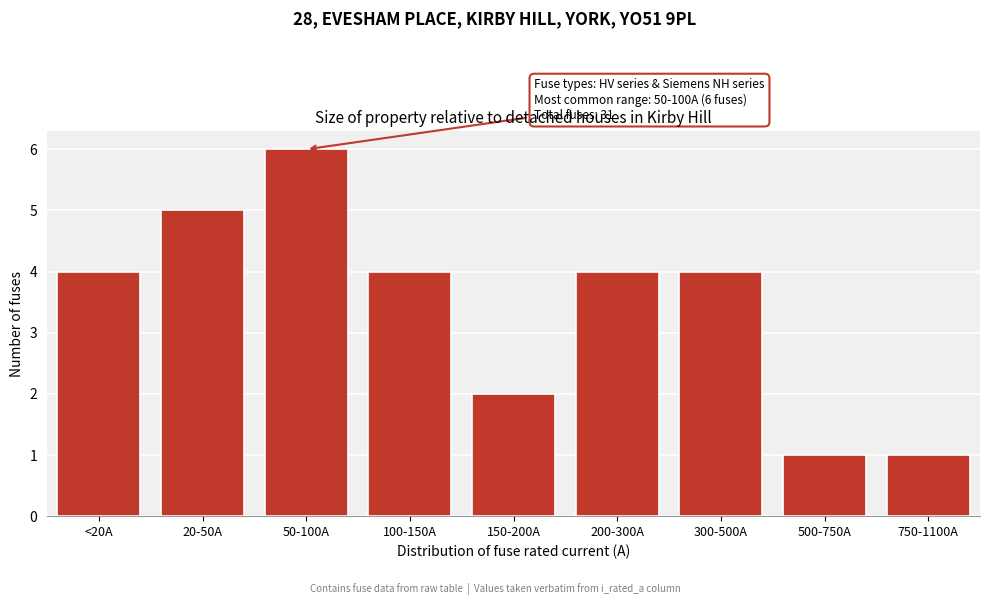

Reading left to right, extract all data points from this chart.

4	5	6	4	2	4	4	1	1